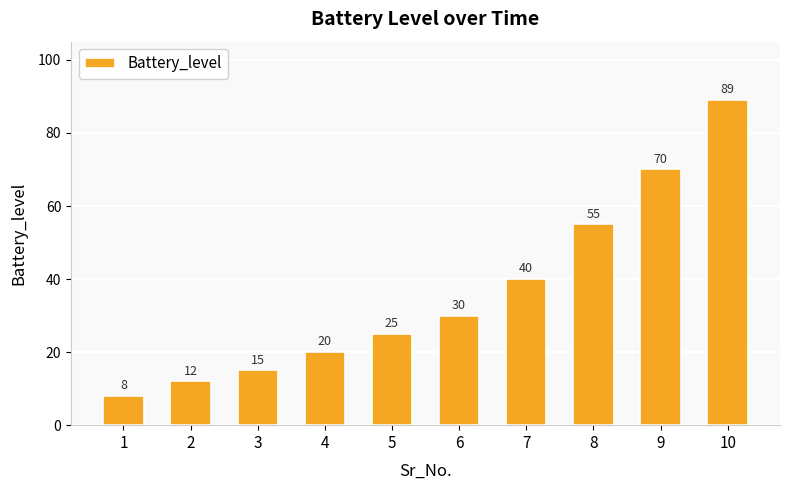

What is the value of the 5th bar from the left?

25